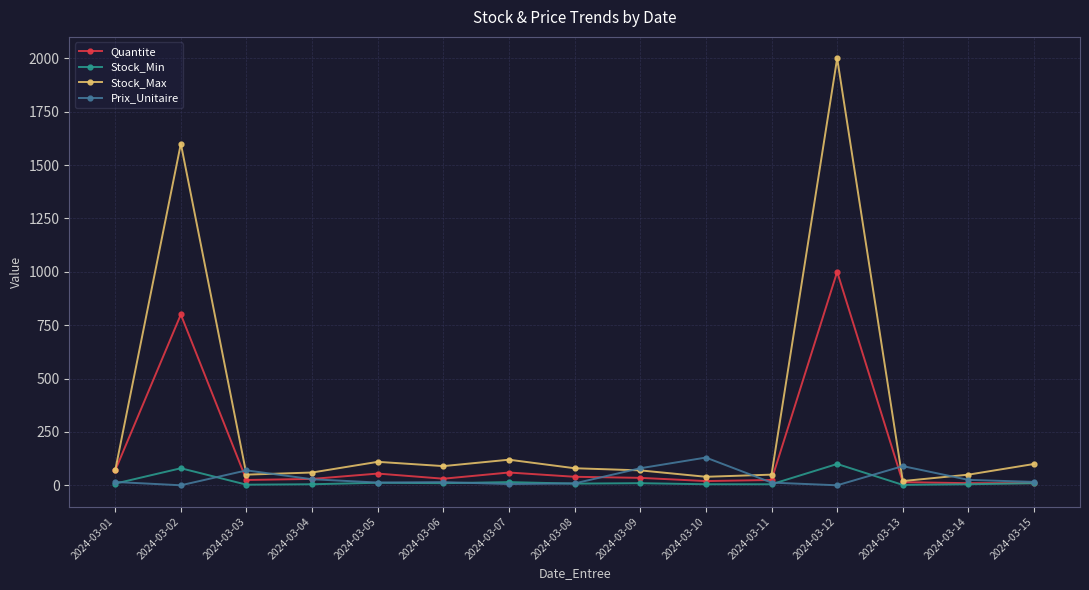

What is the difference between the maximum and minimum values in the Quantite series?

990.0